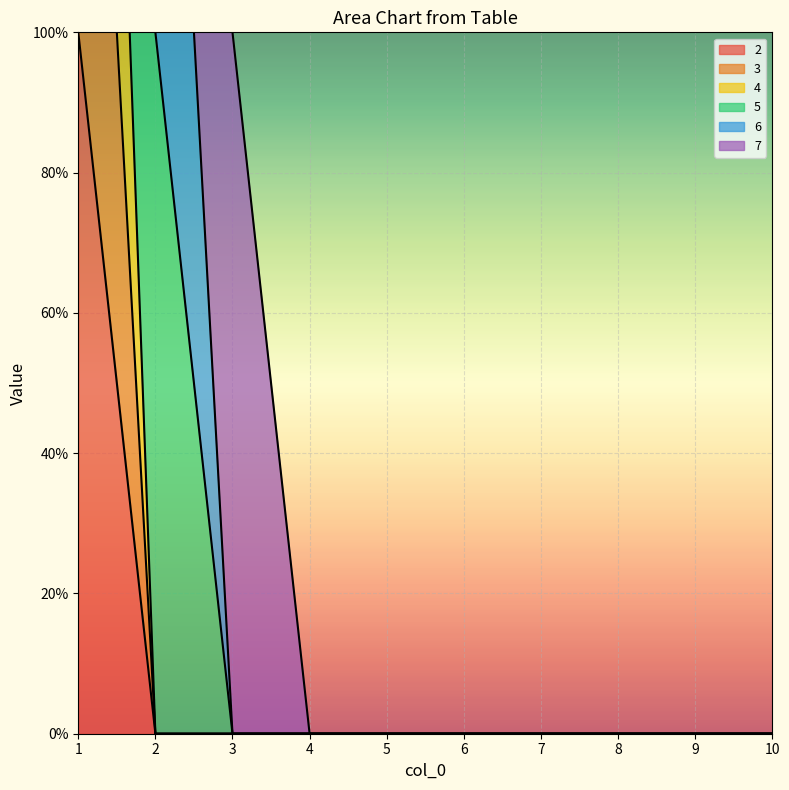

Is the value of 4 at 9 greater than the value of 2 at 6?

No